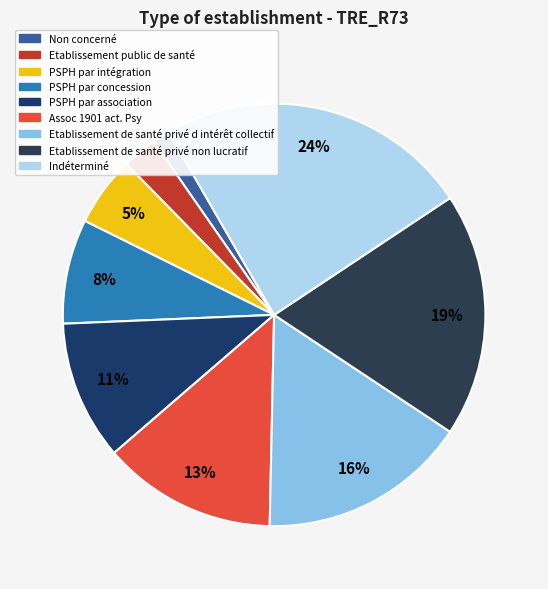

Between Etablissement public de santé and Etablissement de santé privé d intérêt collectif, which is larger?

Etablissement de santé privé d intérêt collectif